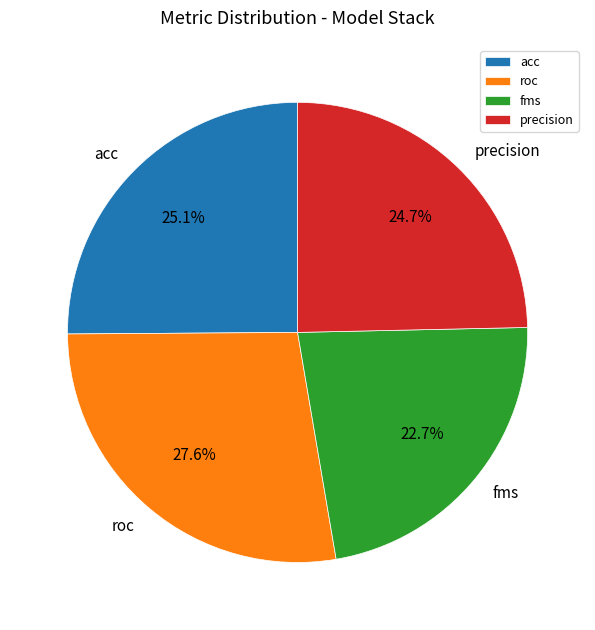

What percentage do roc and precision together represent?

52.2%